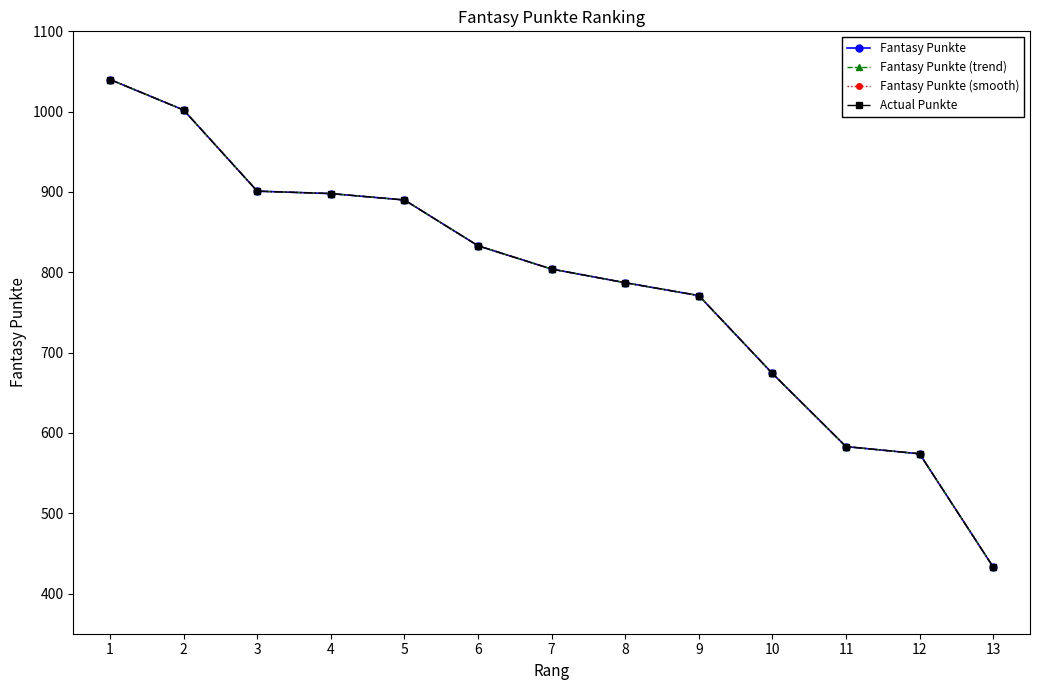

True or false: Fantasy Punkte and Fantasy Punkte (smooth) cross at least once.

False